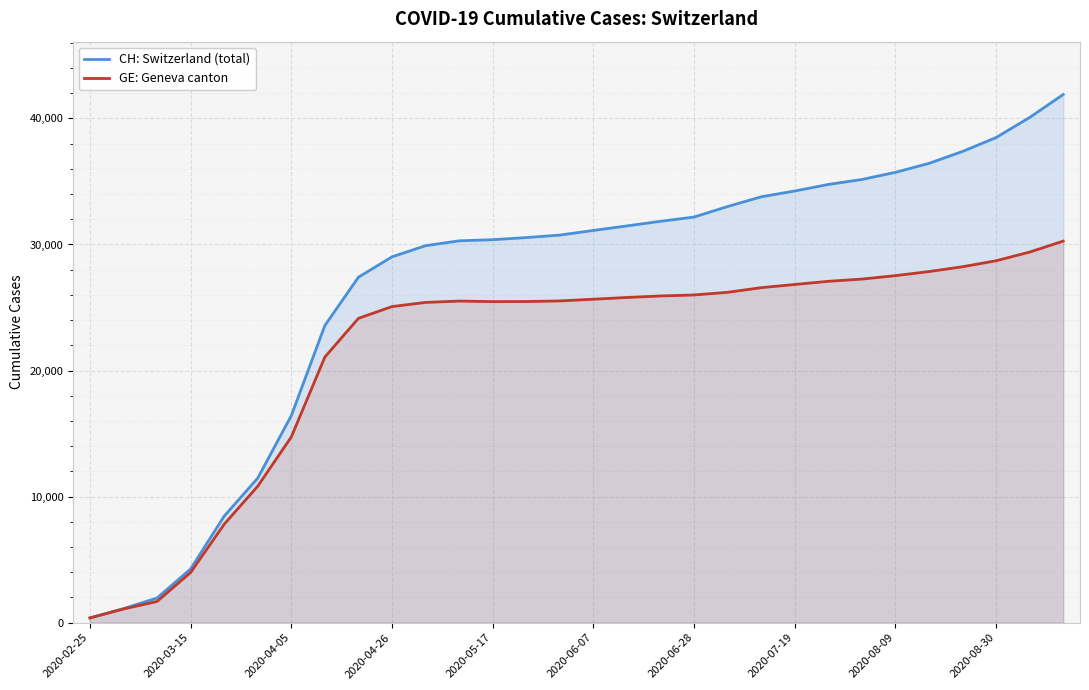

What is the sum of the CH: Switzerland (total) values at 20 and 19?

66795